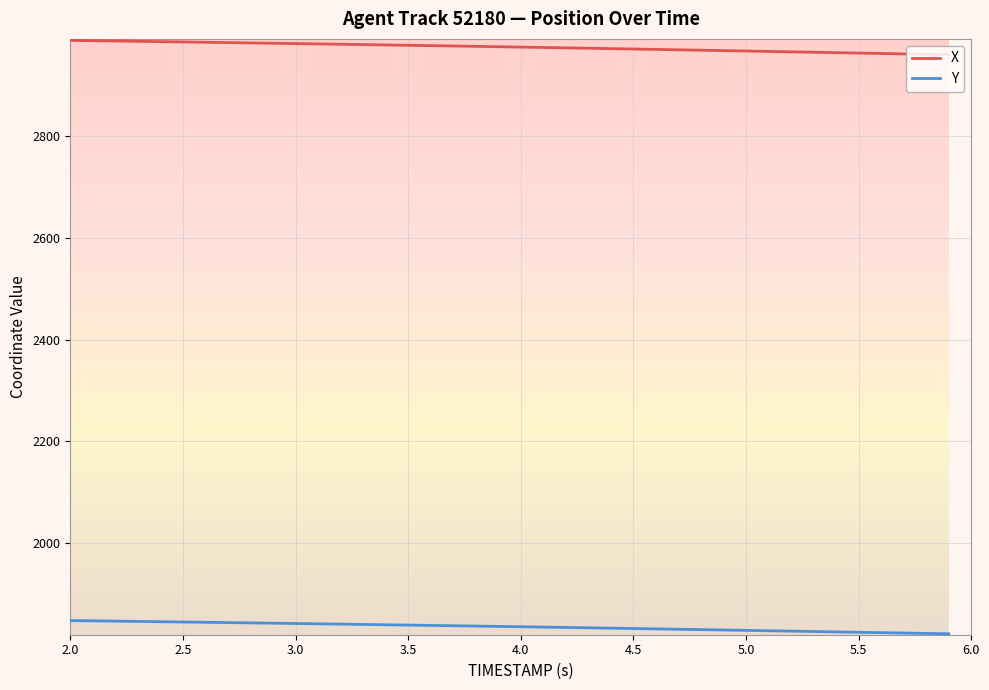

True or false: Y and X cross at least once.

False